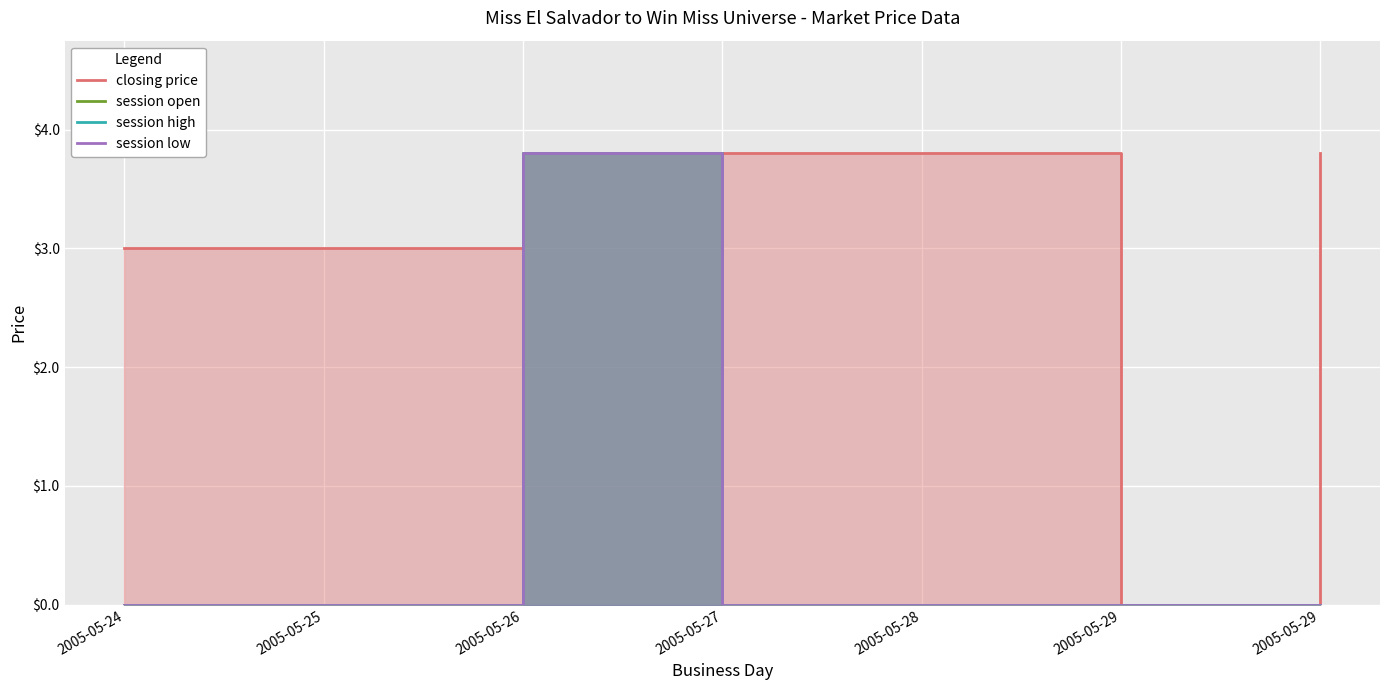

True or false: closing price has a value of 3.8 at 2005-05-29.

True